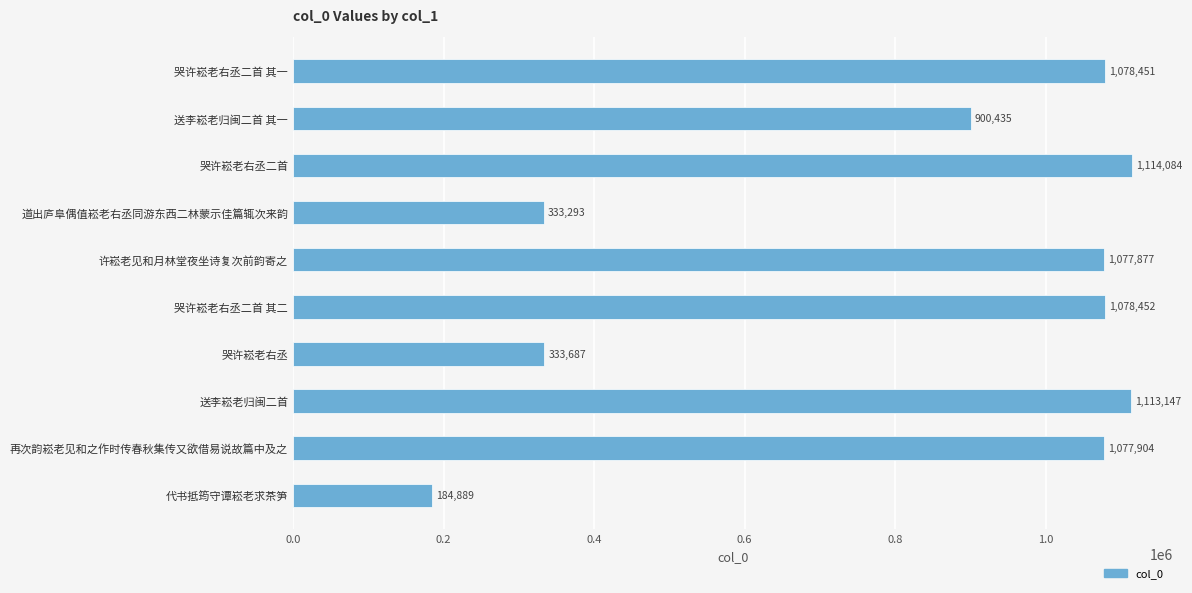

What is the smallest value displayed?

184889